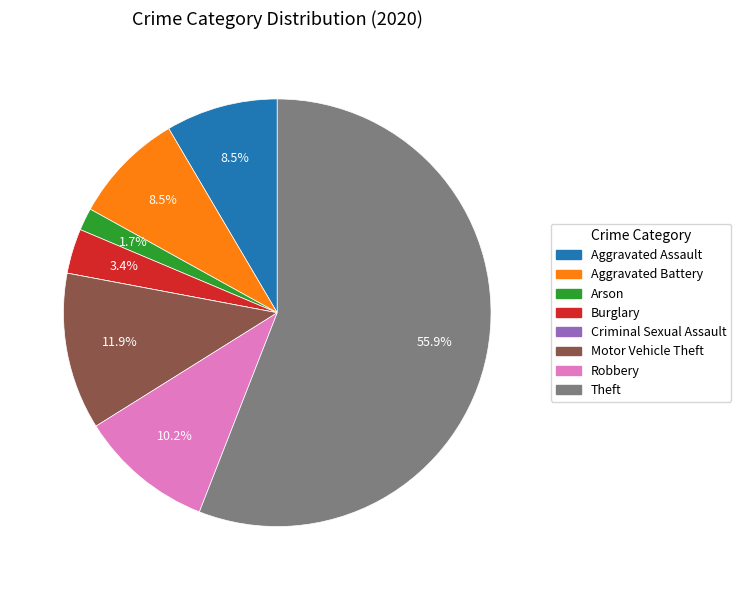

To the nearest percent, what is the difference between the largest and smallest slice percentages?

56%